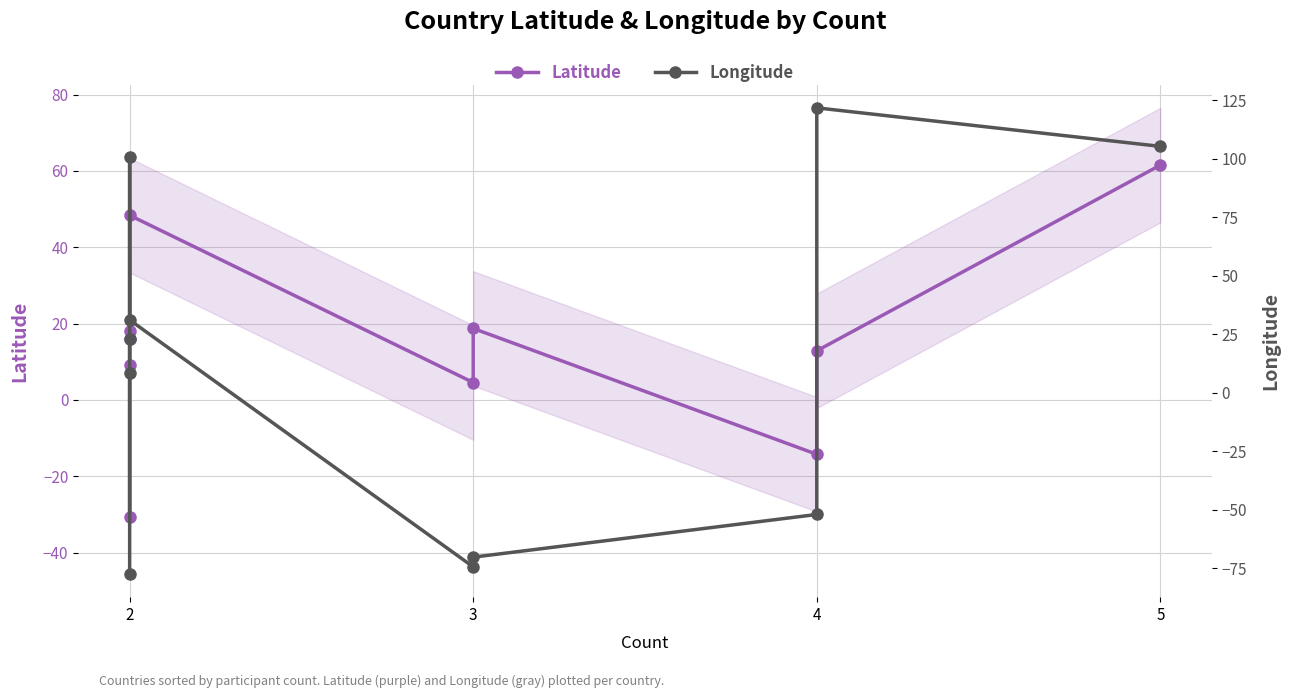

Reading left to right, extract all data points from this chart.

Latitude: 18.1	9.1	-30.6	15.9	48.4	4.6	18.7	-14.2	12.9	61.5
Longitude: -77.3	8.7	22.9	101.0	31.2	-74.3	-70.2	-51.9	121.8	105.3